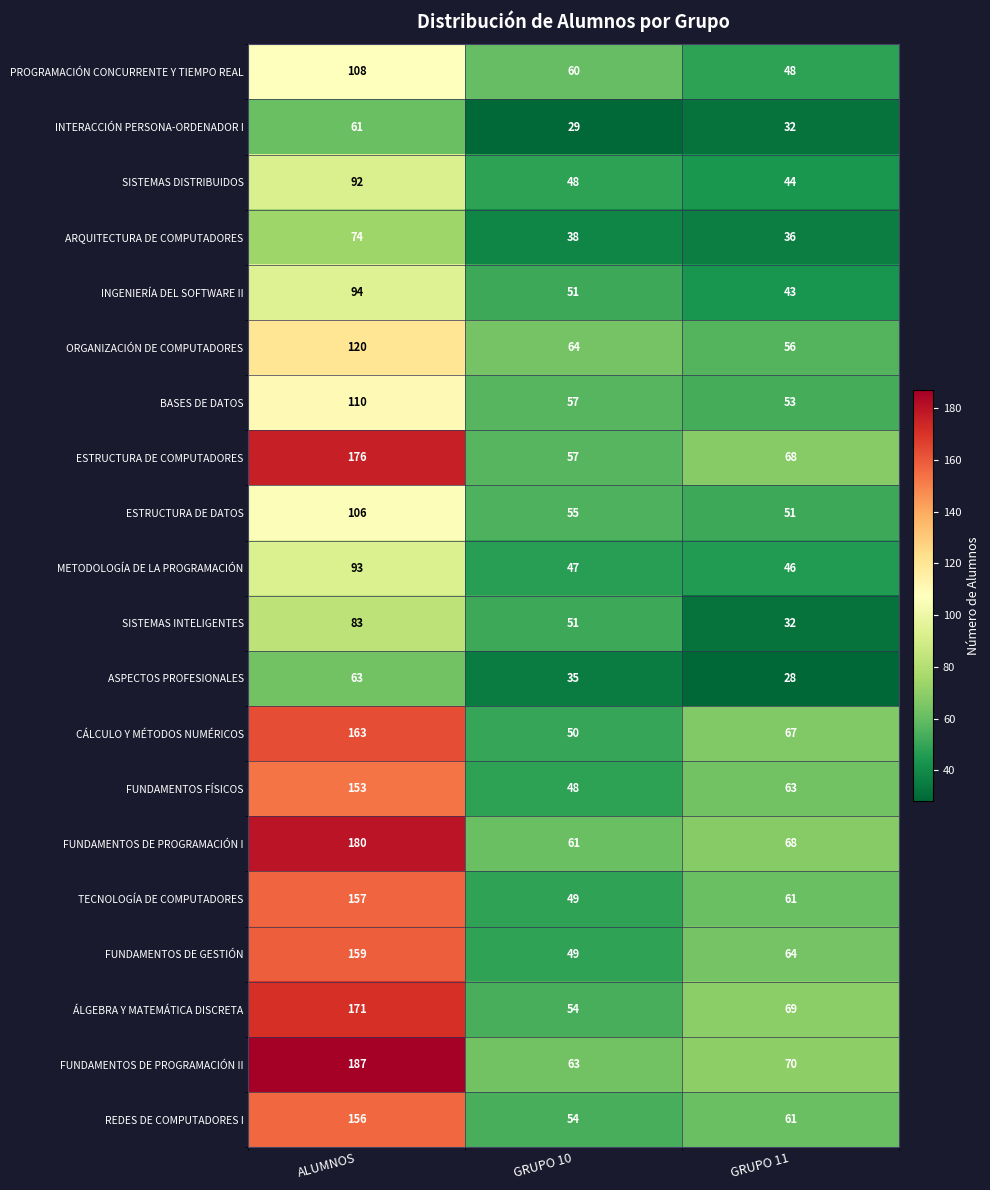

What is the greatest value displayed?

187